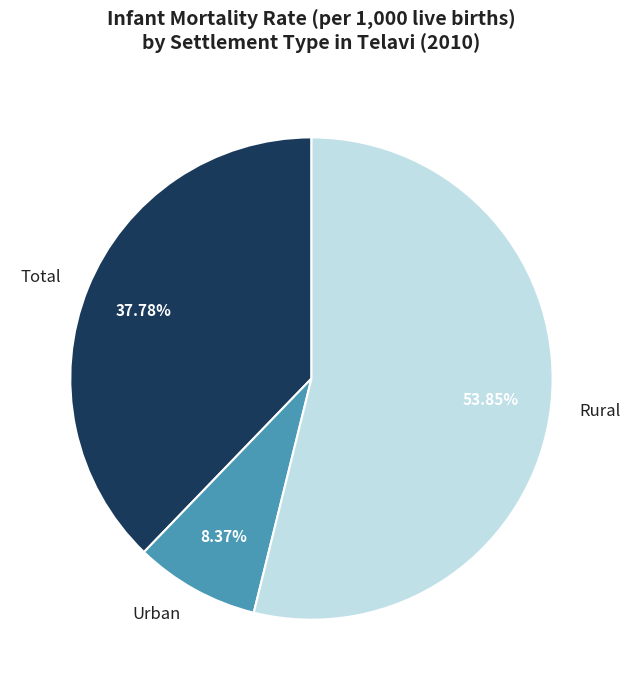

To the nearest percent, what percentage of the pie is Rural?

54%